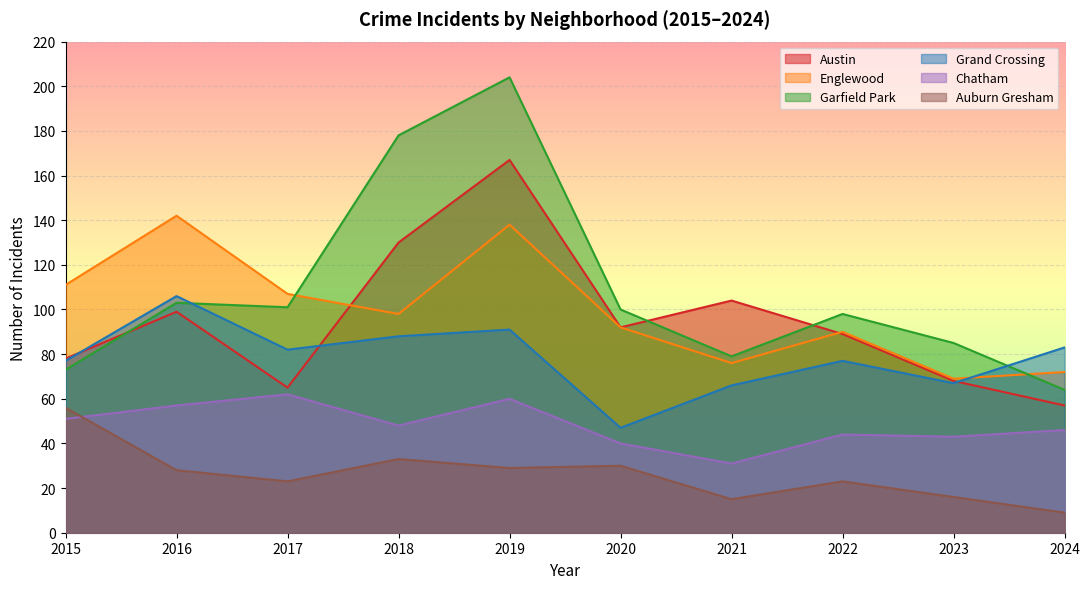

What is the average value of the Austin series?

95